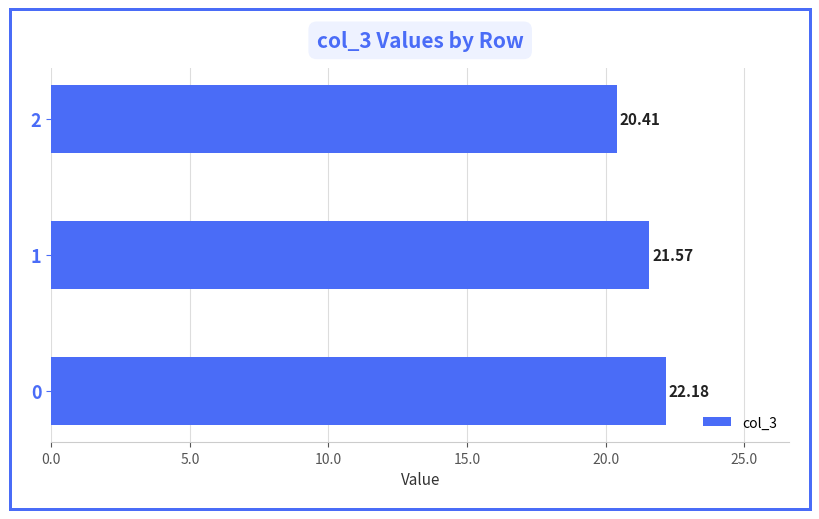

What is the difference between the maximum and minimum values?

1.8